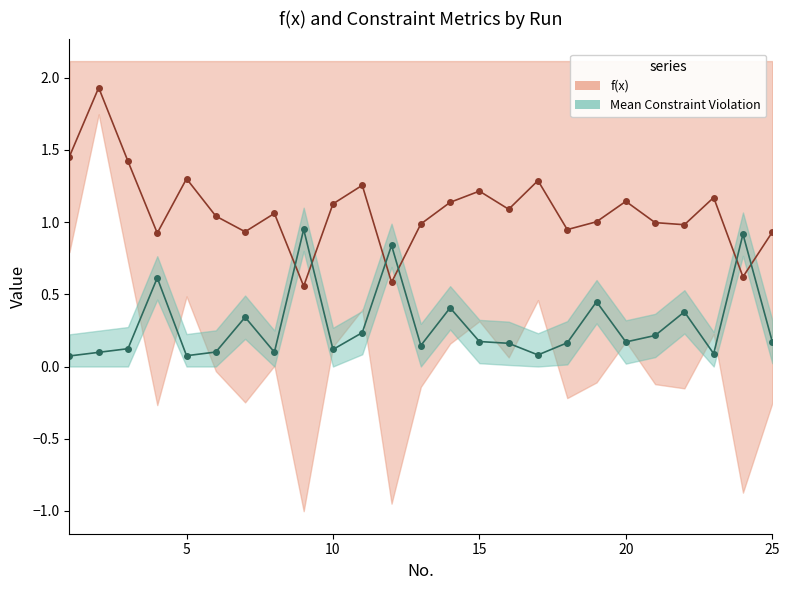

What is the label of the 11th point from the right?

14